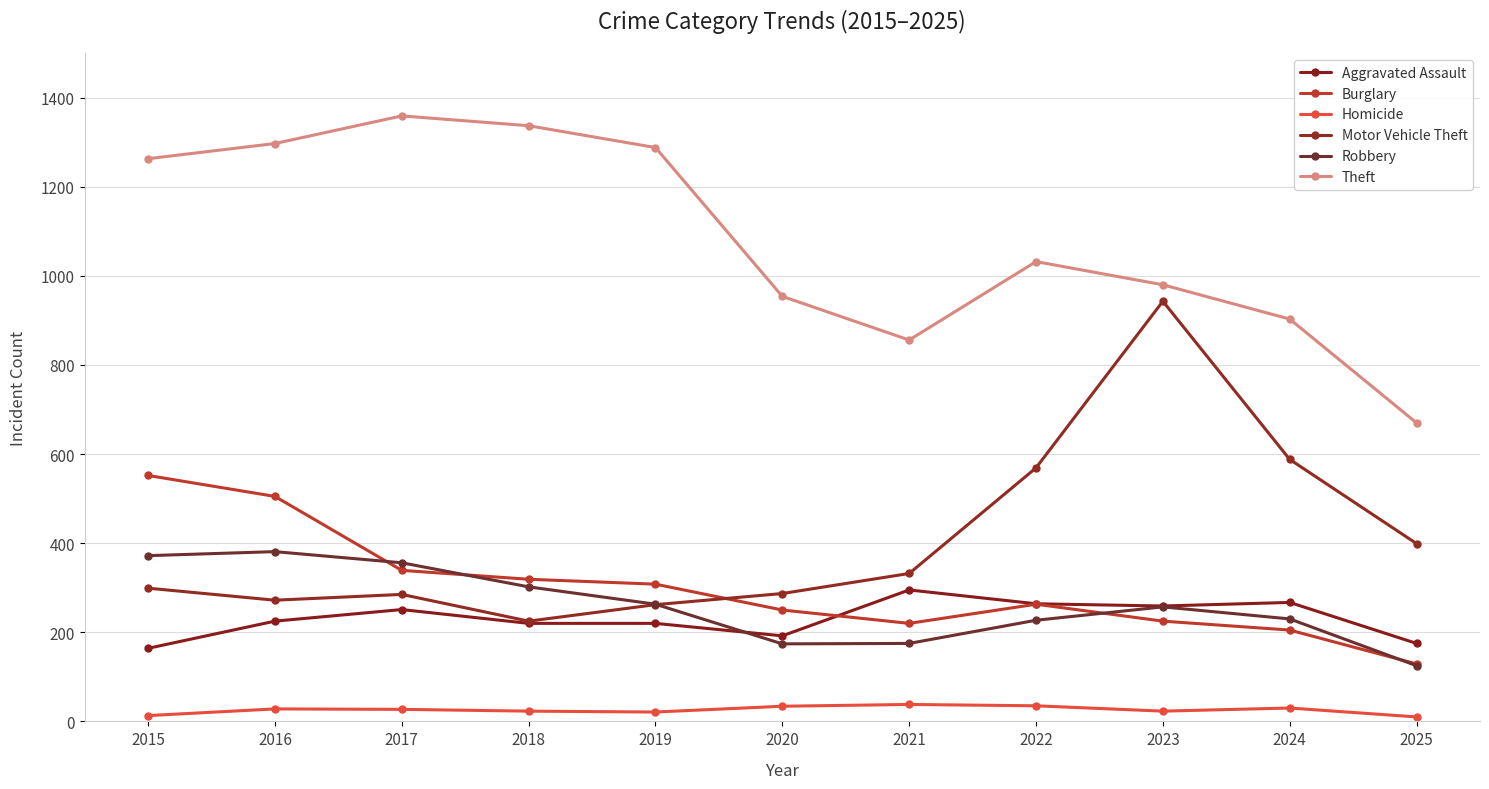

True or false: Robbery has a value of 175 at 2021.

True